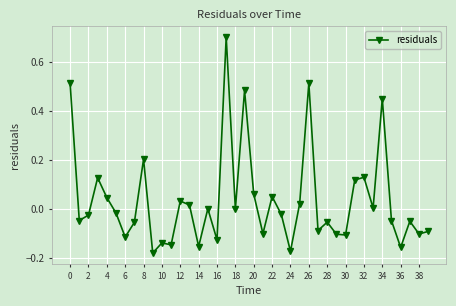

What is the value of the 18th point from the left?

0.7